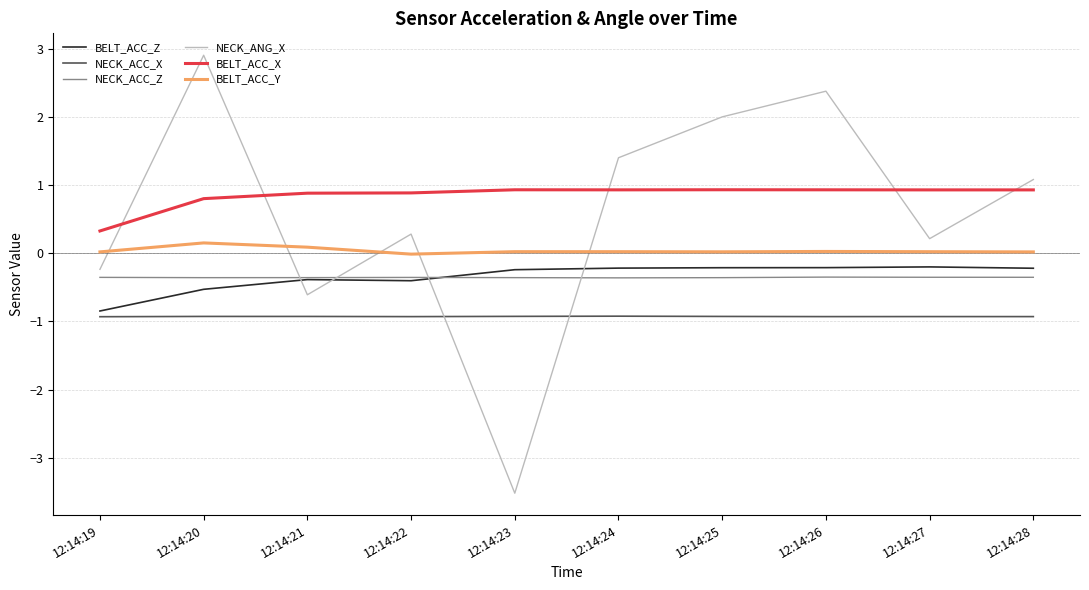

Which series has the widest spread of values?

NECK_ANG_X